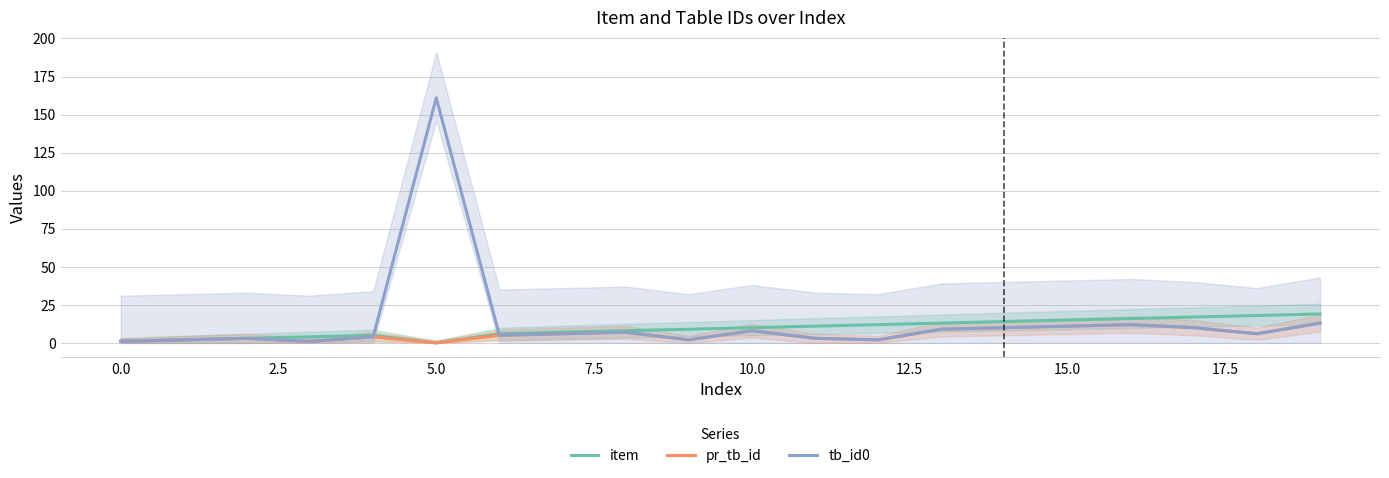

True or false: pr_tb_id and tb_id0 cross at least once.

False